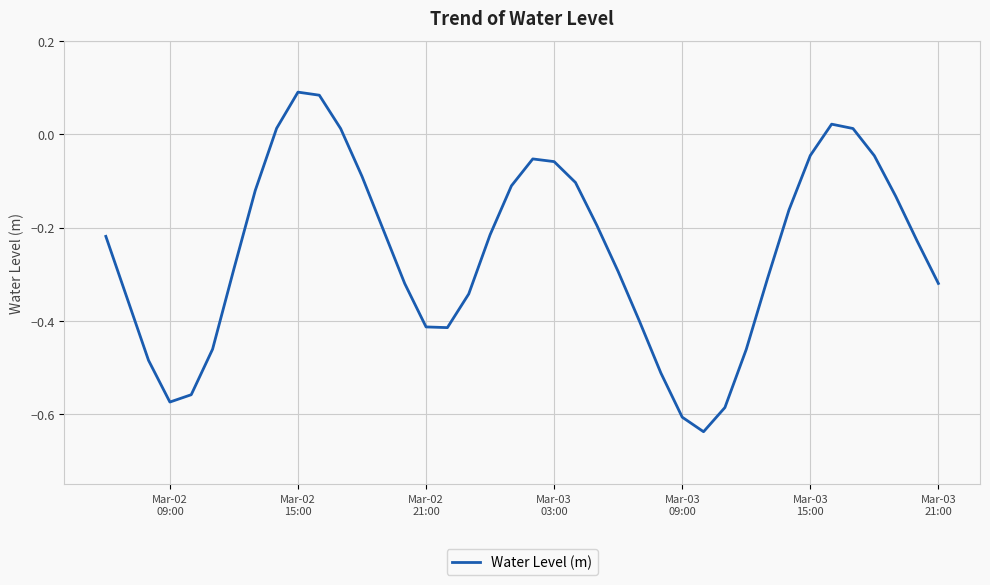

What is the difference between the maximum and minimum values?

0.7